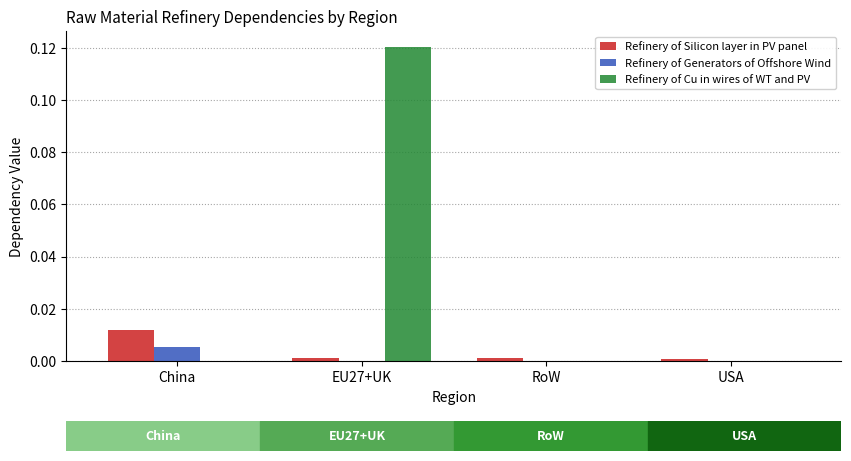

Which series has the largest total across all categories?

Refinery of Cu in wires of WT and PV